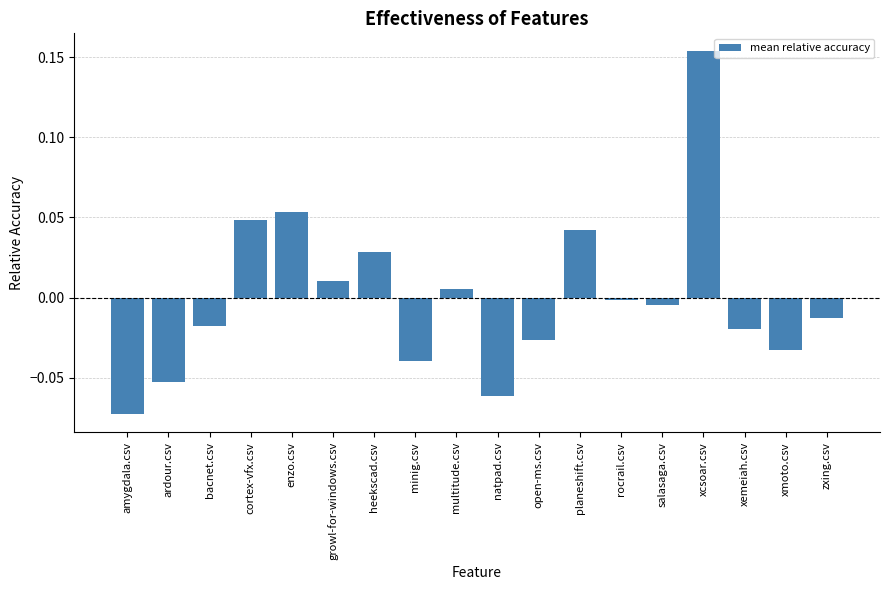

Which category has the highest value across all series?

xcsoar.csv